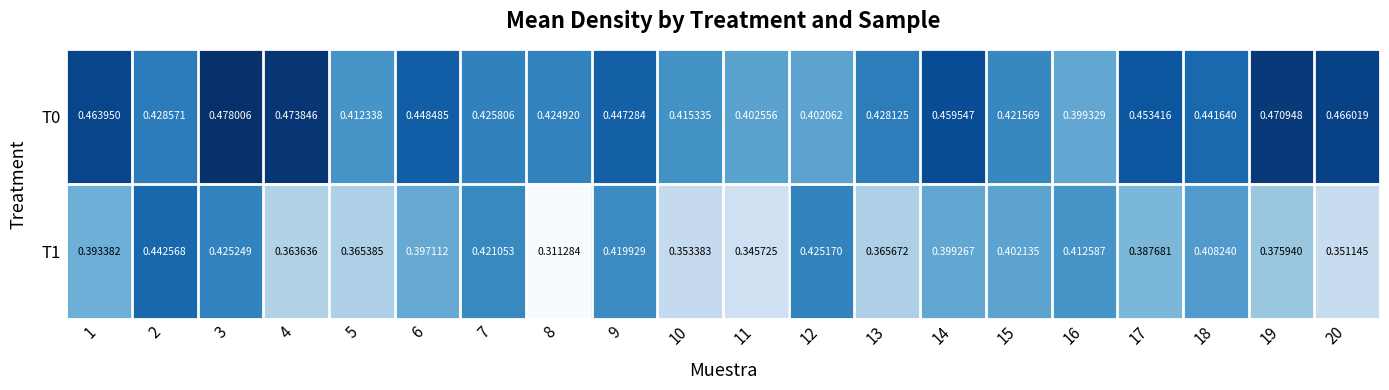

Is the value of T0 at 6 greater than the value of T1 at 6?

Yes